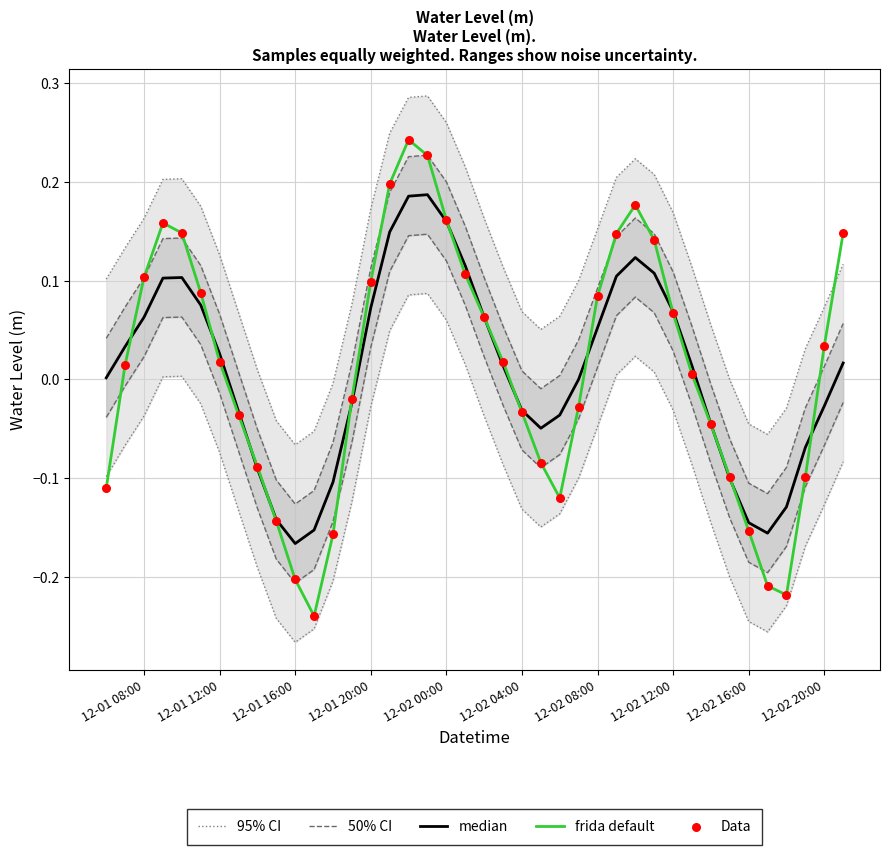

Which series has the largest total across all categories?

frida default